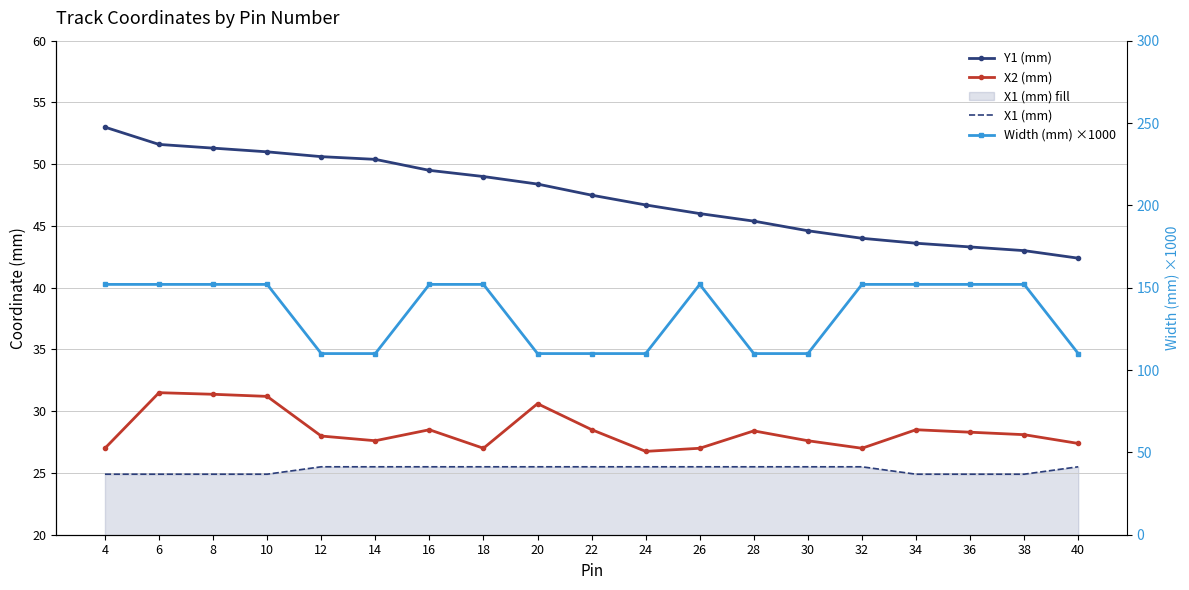

How many data points does each series have?

19